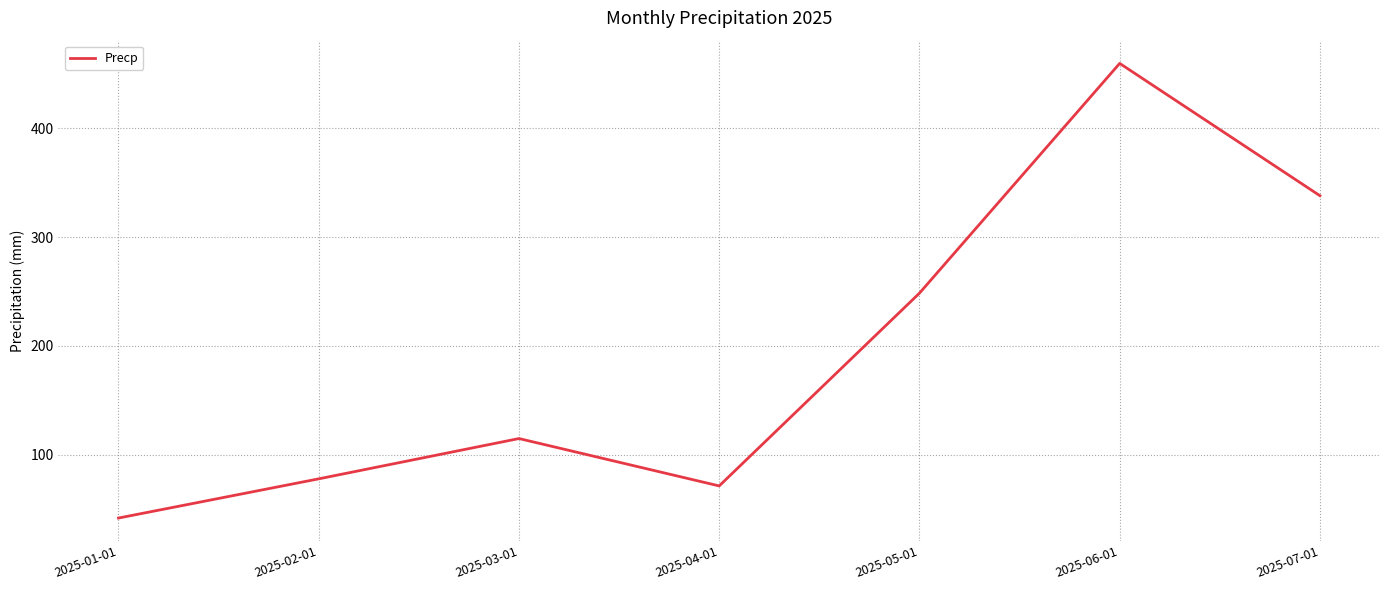

What is the minimum value shown in the chart?

42.0